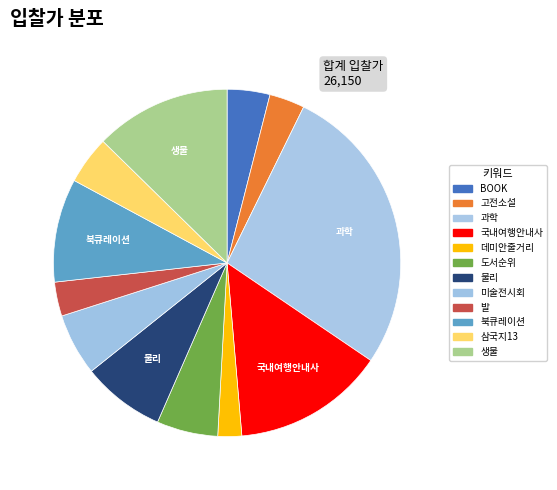

Approximately how many times larger is the value at 미술전시회 compared to 북큐레이션?

0.6